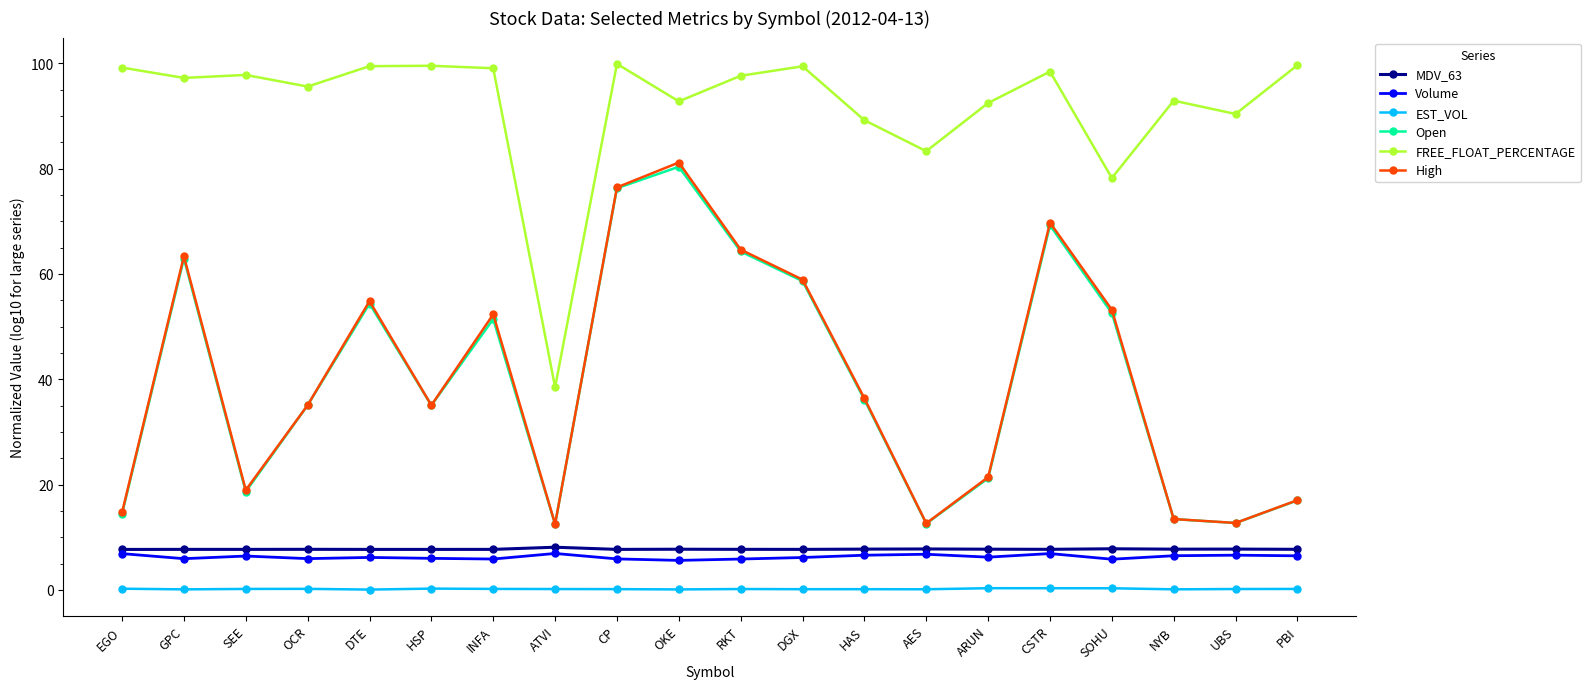

Which series has the largest total across all categories?

FREE_FLOAT_PERCENTAGE